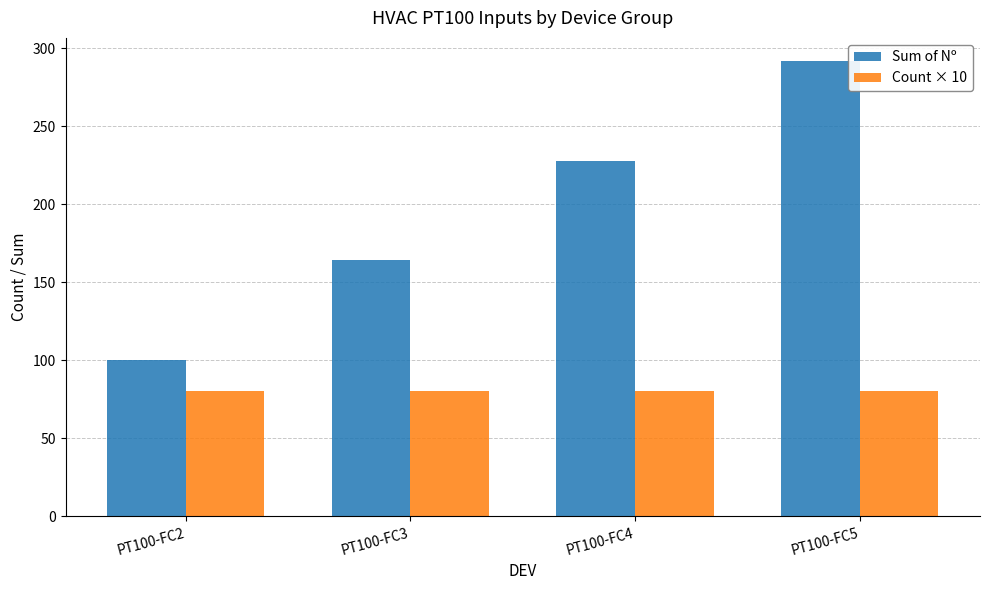

Reading left to right, what are all the values shown in this chart?

Sum of Nº: PT100-FC2=100	PT100-FC3=164	PT100-FC4=228	PT100-FC5=292
Count × 10: PT100-FC2=80	PT100-FC3=80	PT100-FC4=80	PT100-FC5=80